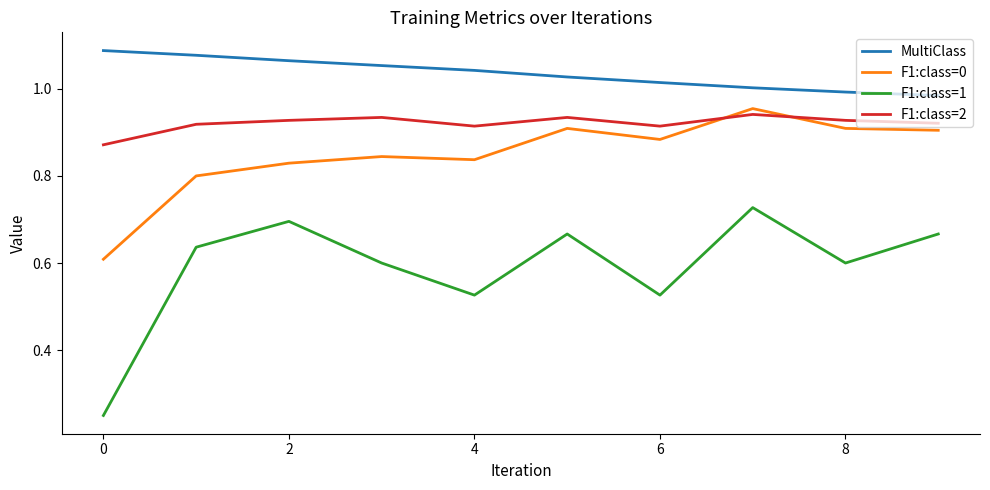

True or false: F1:class=1 and MultiClass intersect in this chart.

False